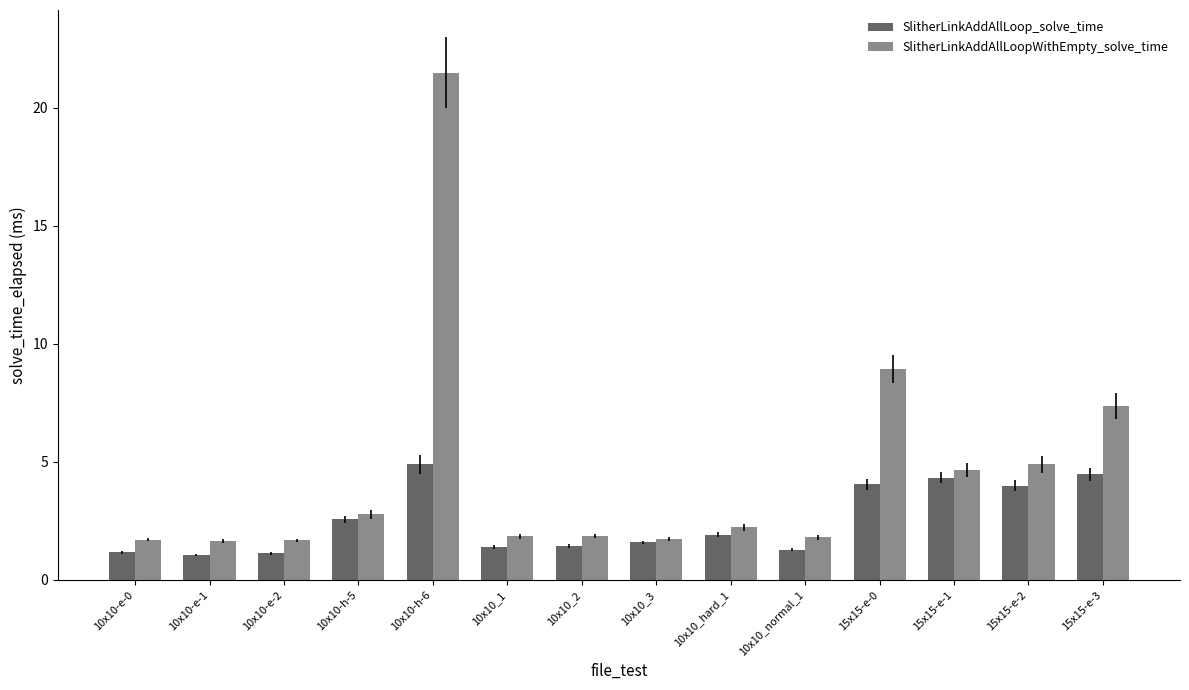

The value of SlitherLinkAddAllLoopWithEmpty_solve_time at 15x15-e-2 is 4.9. True or false?

True